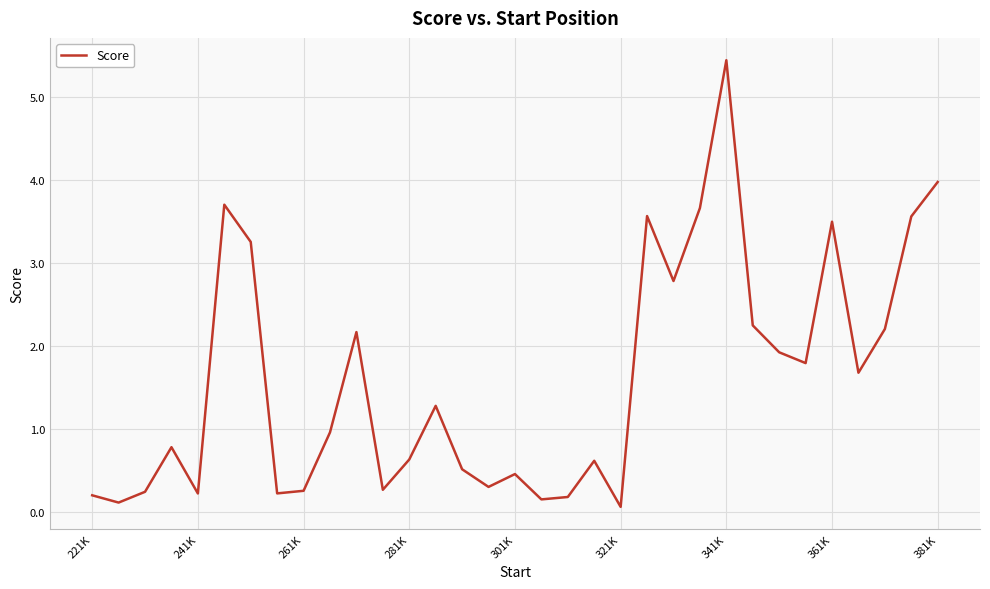

How many categories are shown in the chart?

33